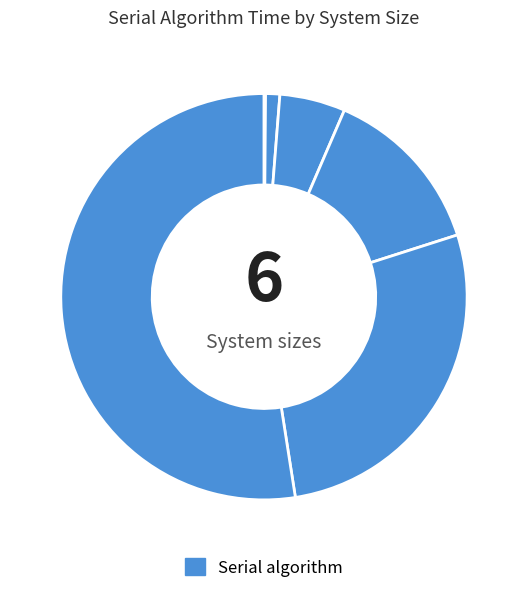

What is the majority slice?

3000